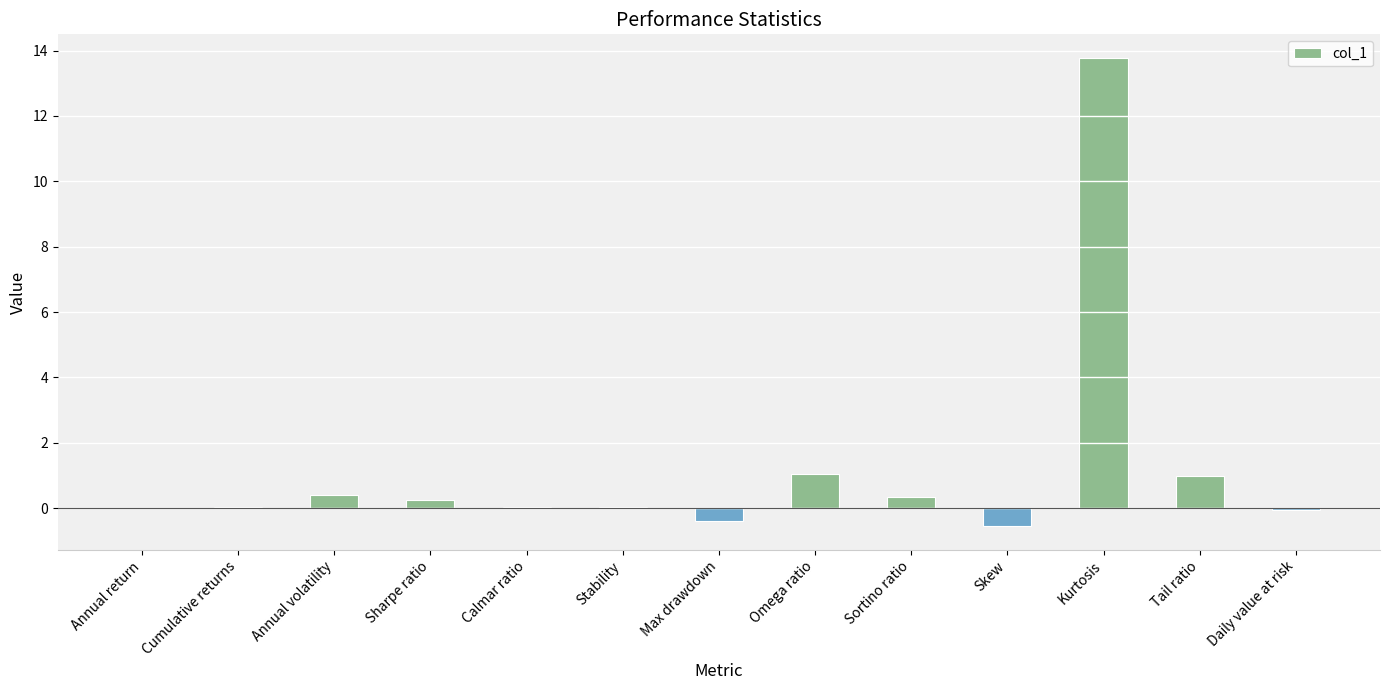

Between Annual volatility and Stability, which is larger?

Annual volatility